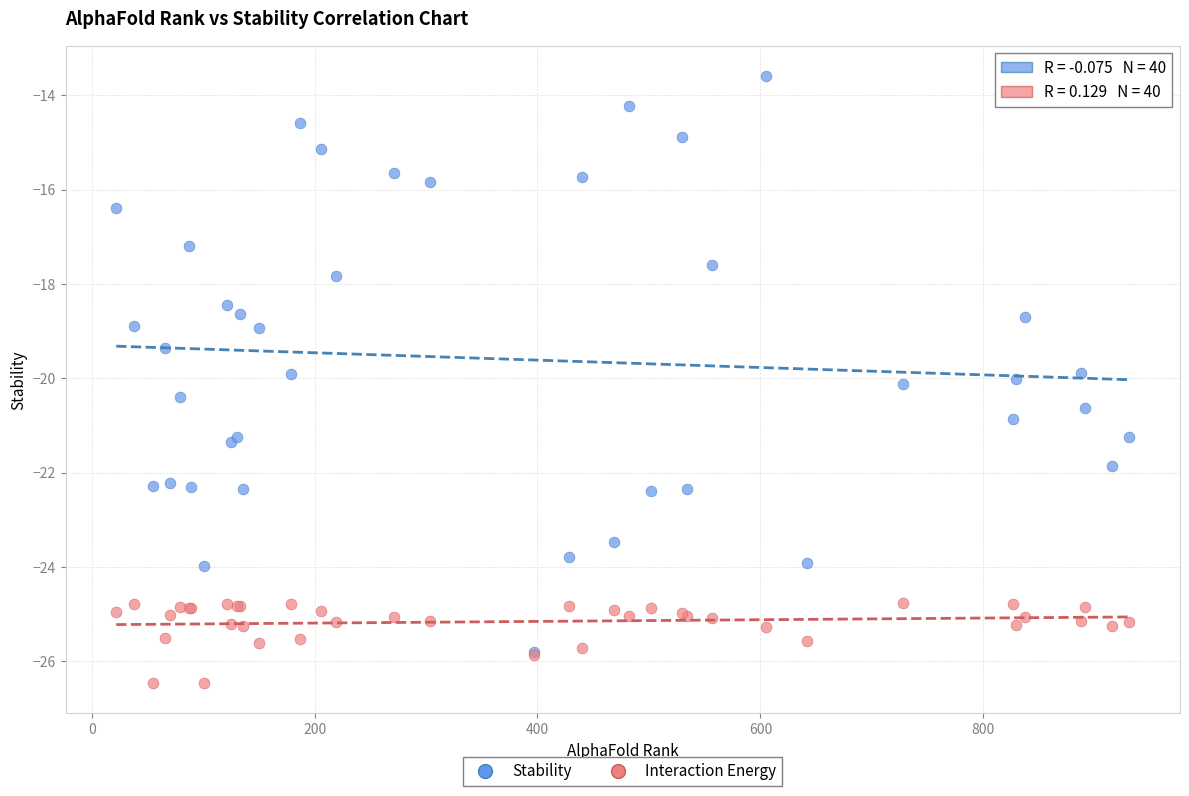

Which series contains the highest Y value?

Stability